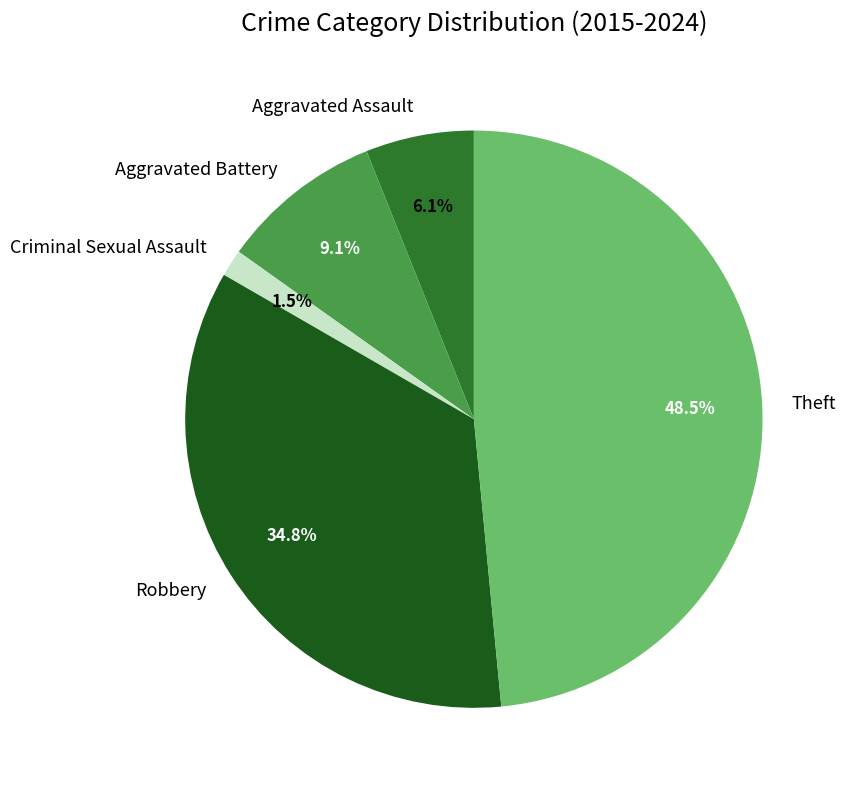

To the nearest percent, what is the difference between the largest and smallest slice percentages?

47%